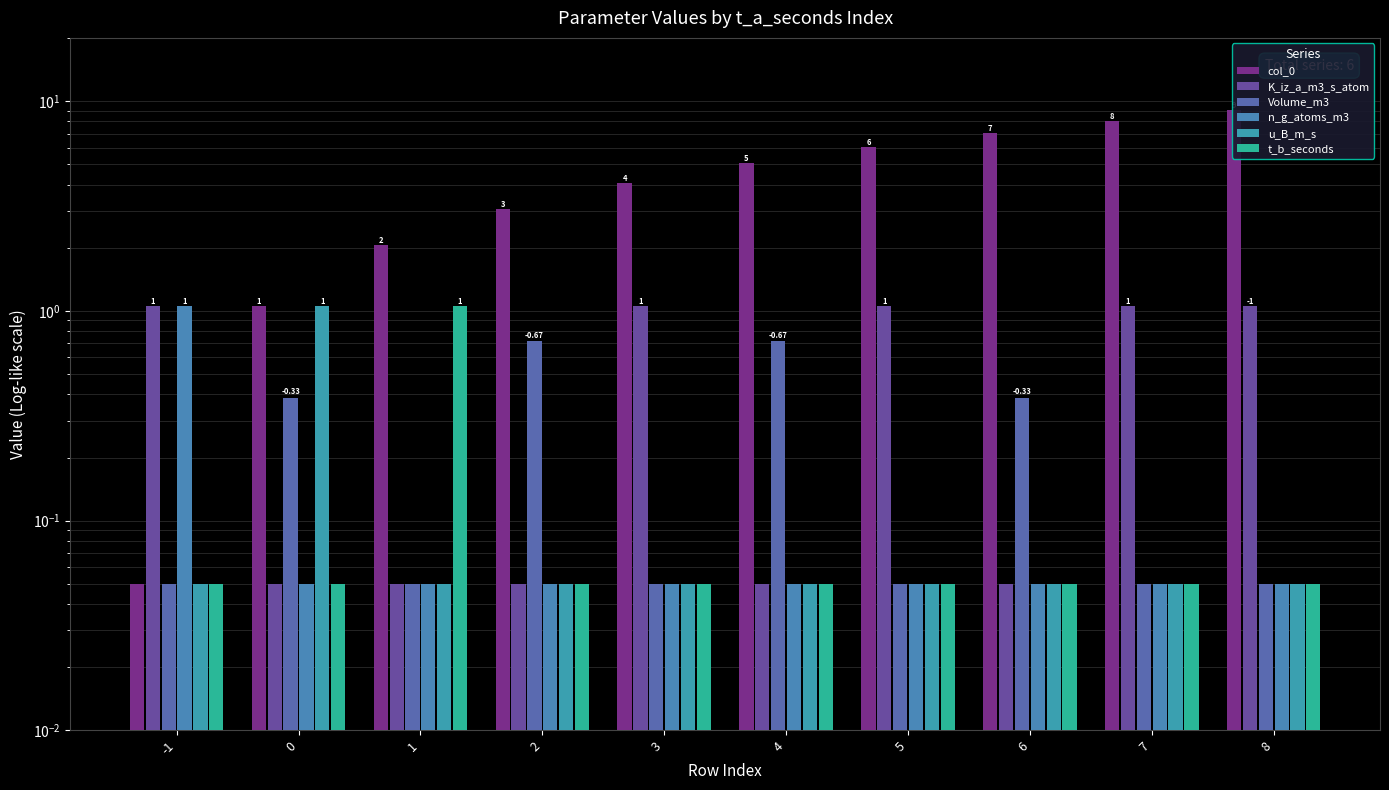

What is the average value of the t_b_seconds series?

0.1